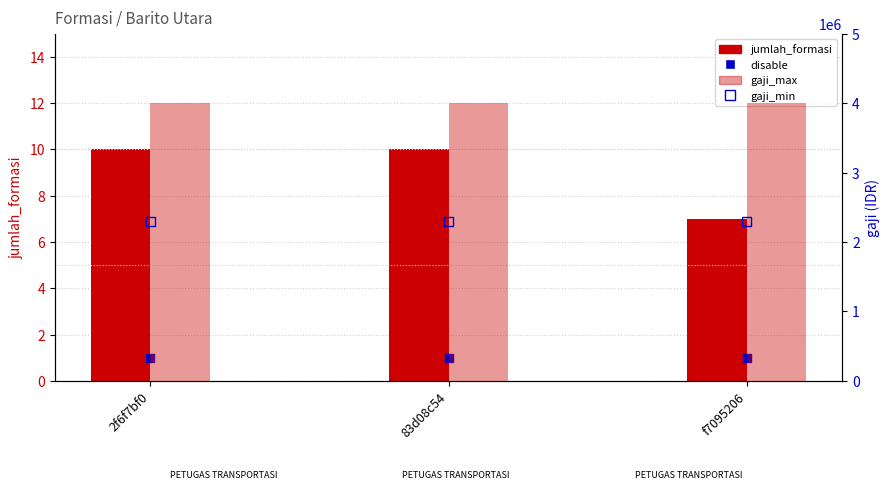

What are all the series names shown in the legend?

jumlah_formasi, disable, gaji_max, gaji_min